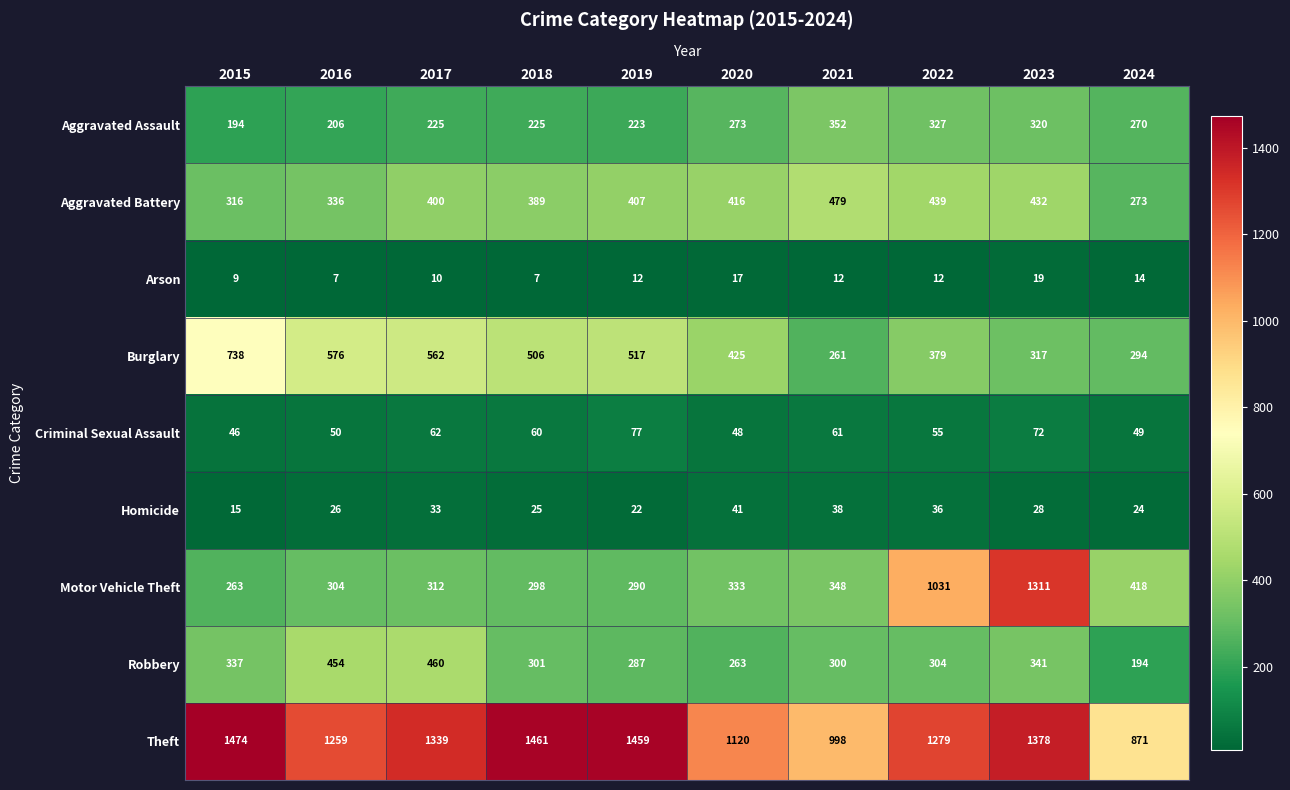

At which category is the sum across all series the highest?

2023